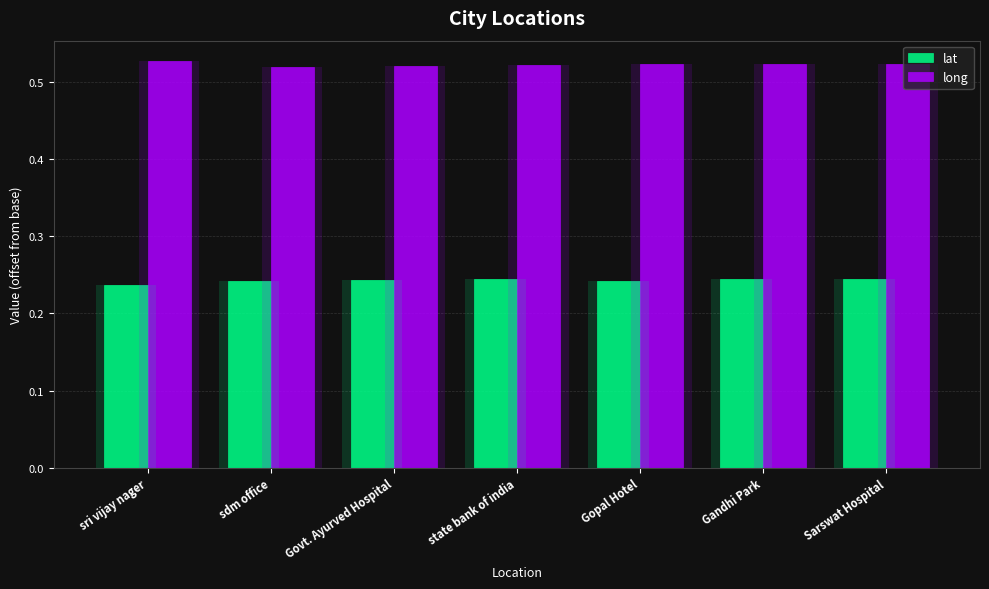

Which label corresponds to the largest value in the chart?

sri vijay nager